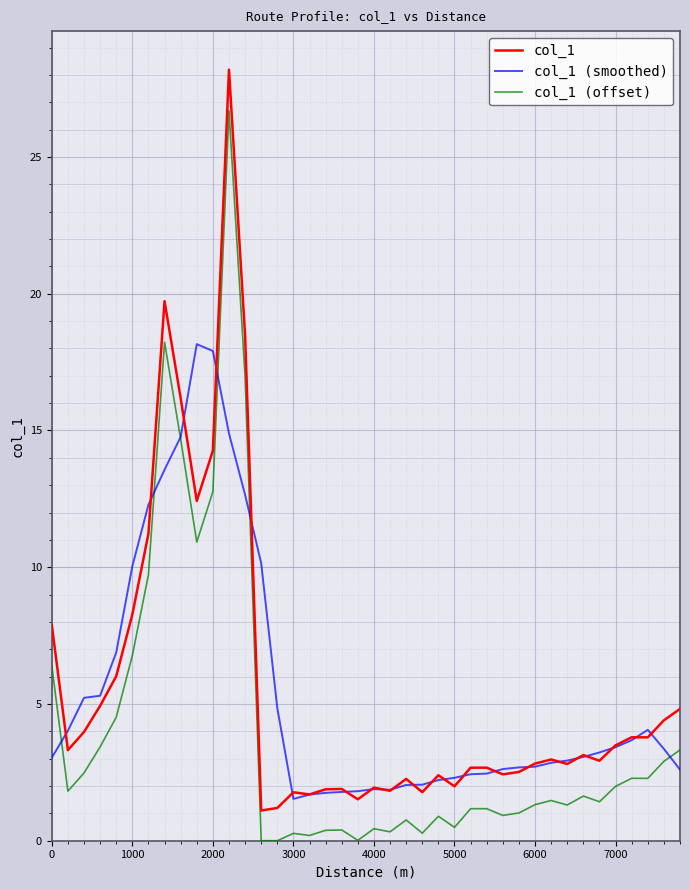

True or false: col_1 (offset) and col_1 cross at least once.

False